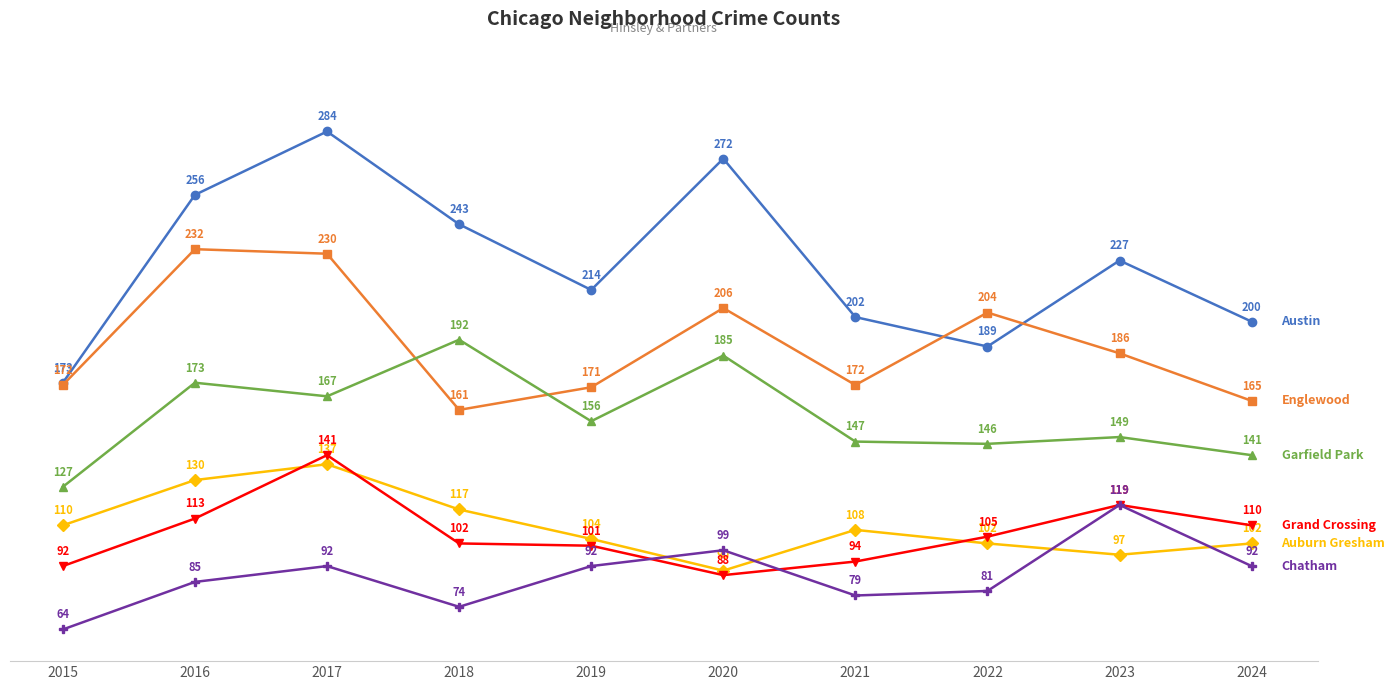

What is the difference between the highest and lowest values at 2015?

109